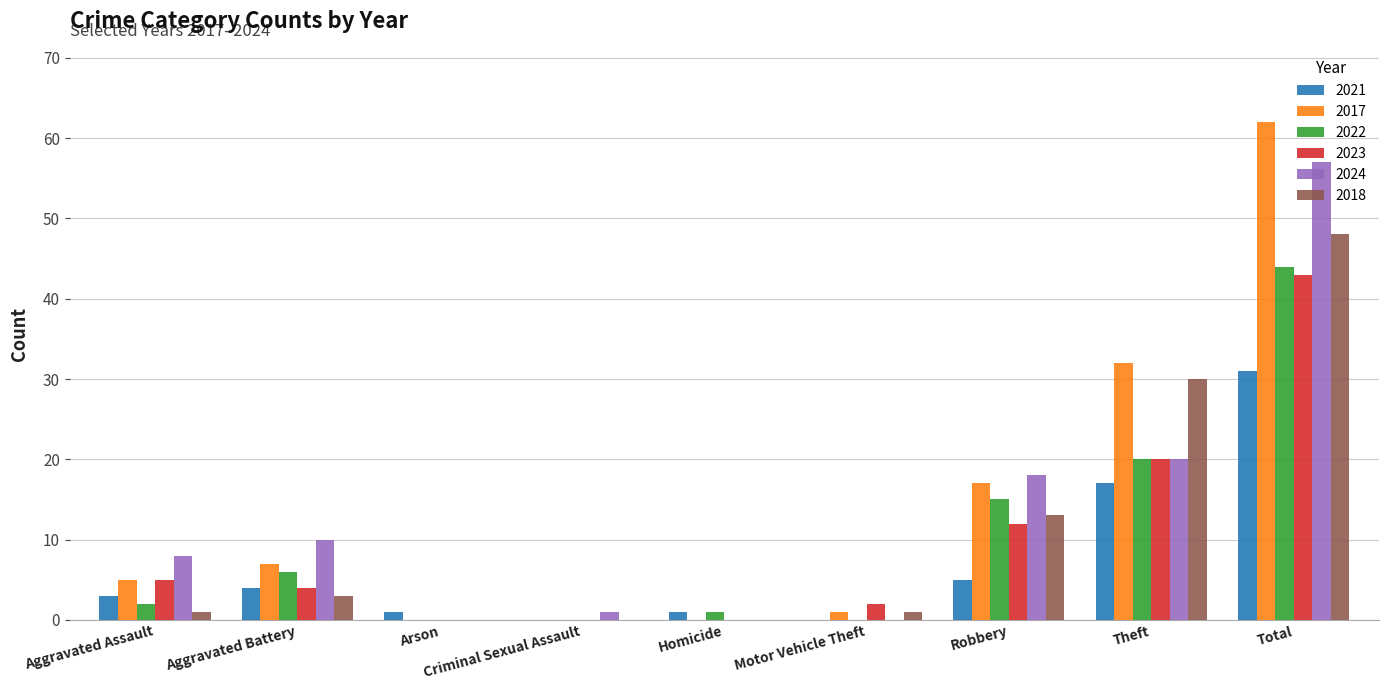

Are the bars horizontal?

No